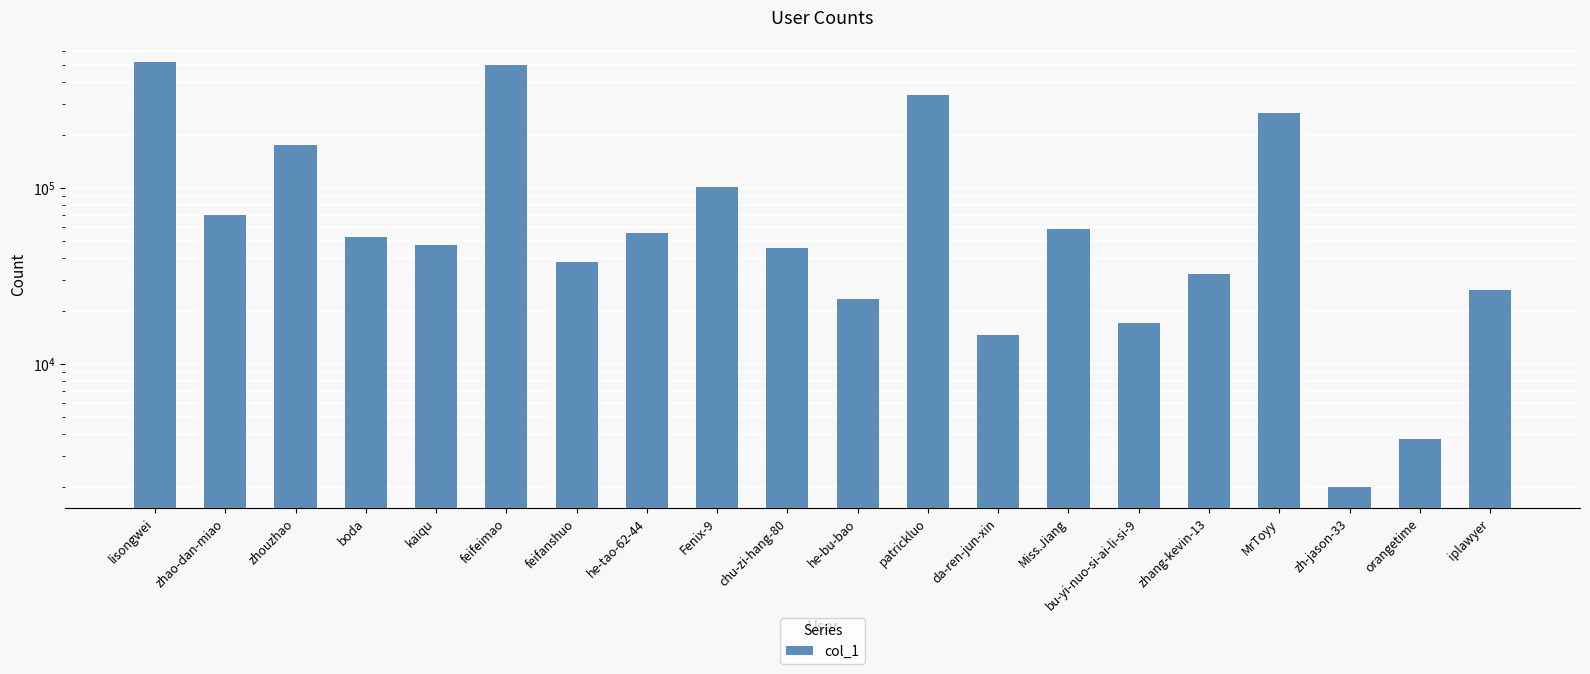

Are the bars horizontal?

No